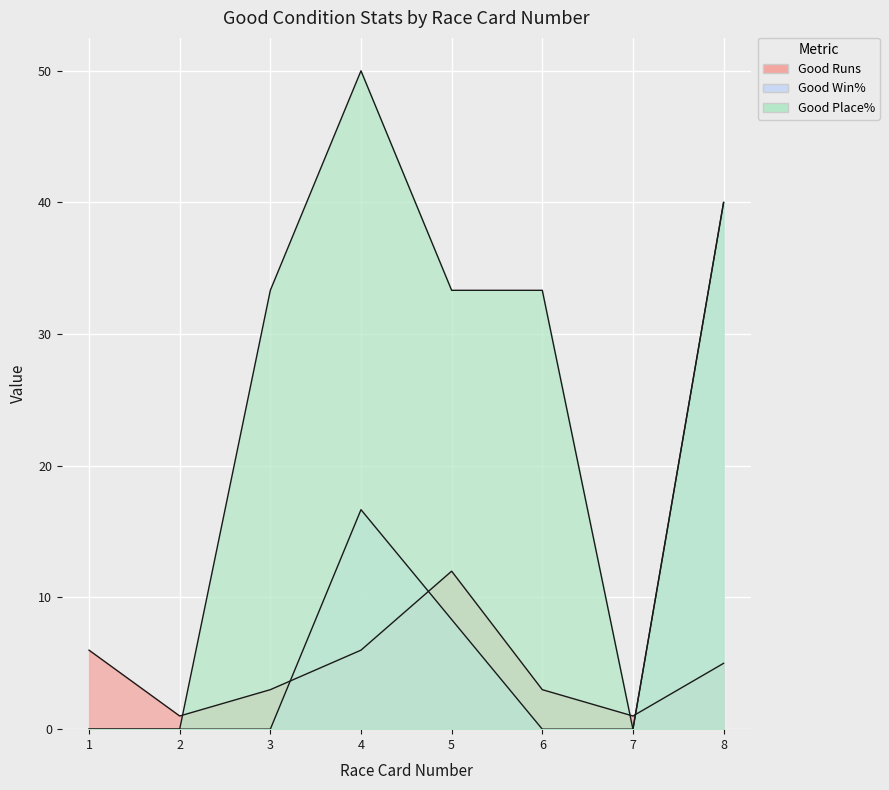

Rank the categories by Good Place% value from lowest to highest.

1, 2, 7, 3, 5, 6, 8, 4